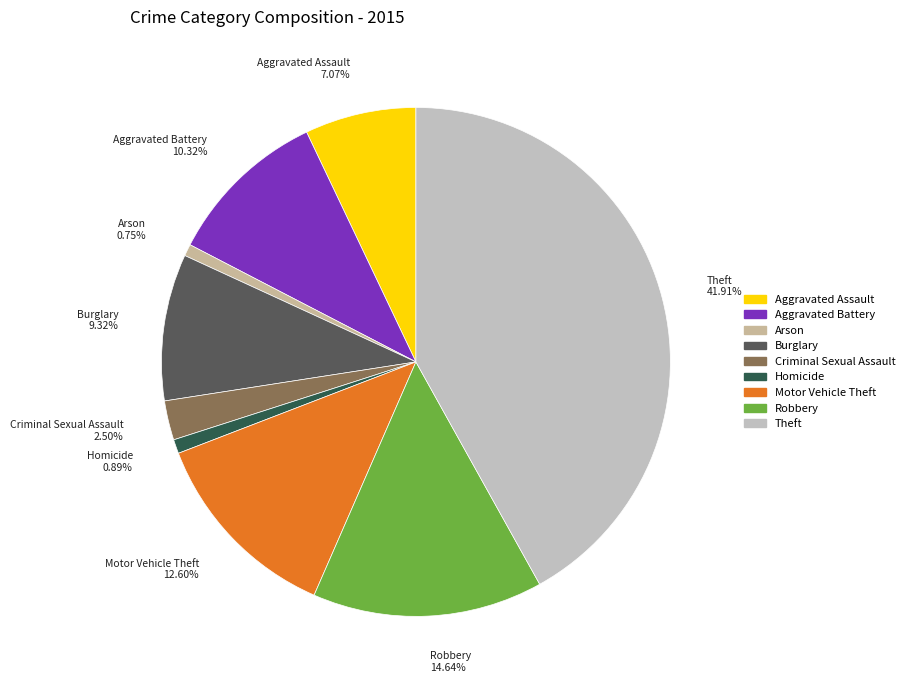

Between Robbery 14.64% and Theft 41.91%, which is larger?

Theft 41.91%